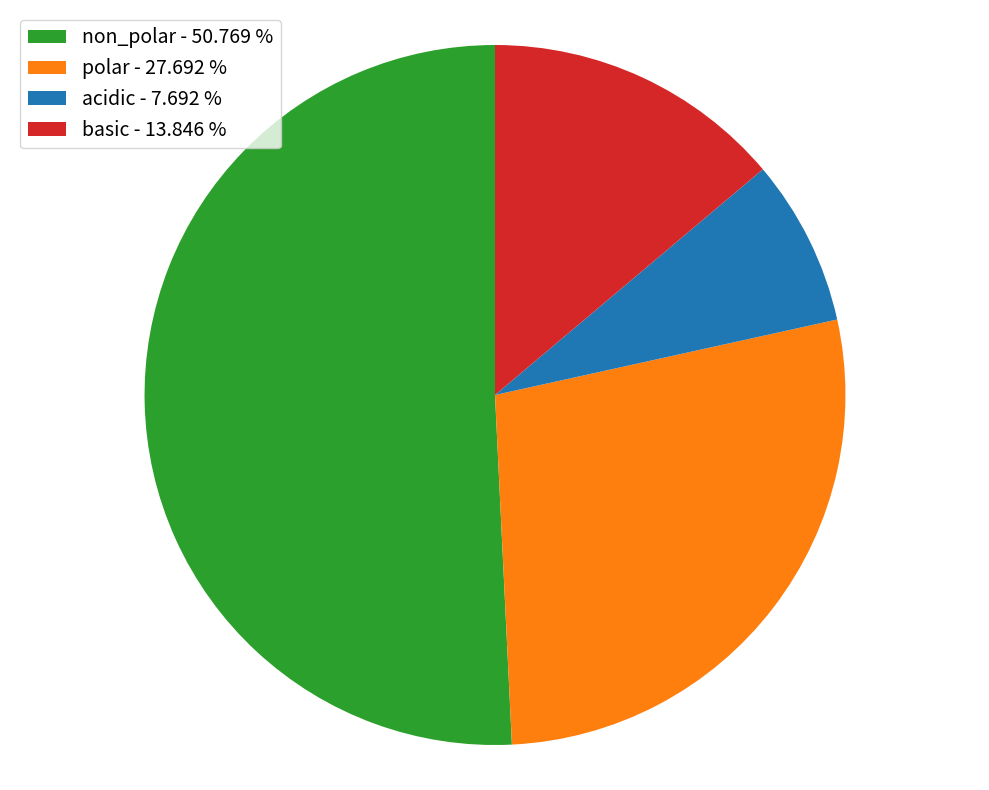

Is there any slice that represents more than half of the pie?

Yes